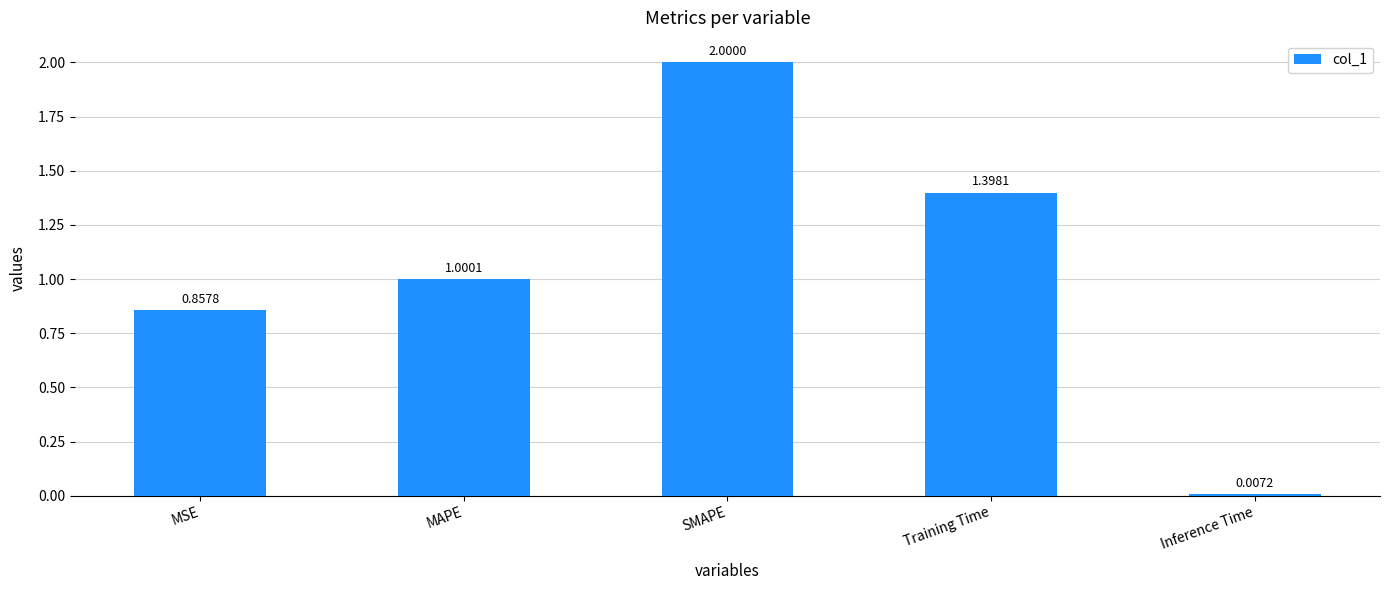

The chart shows a value of 1.3 at MSE. True or false?

False